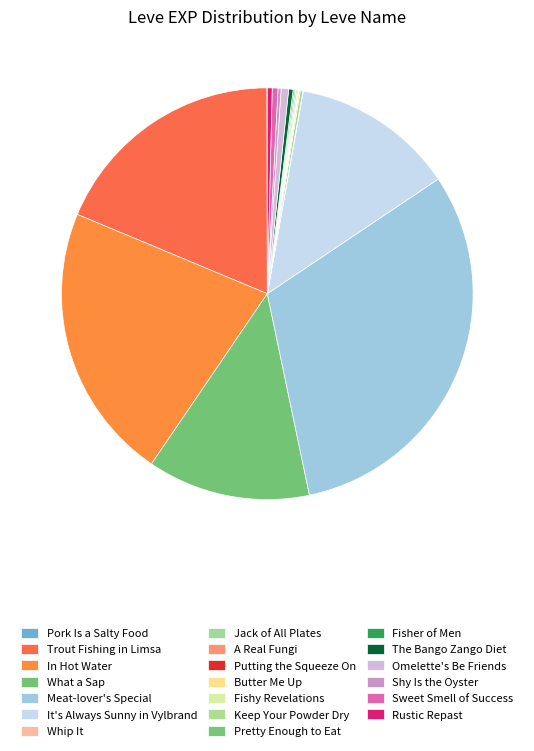

How many slices are in this pie chart?

20